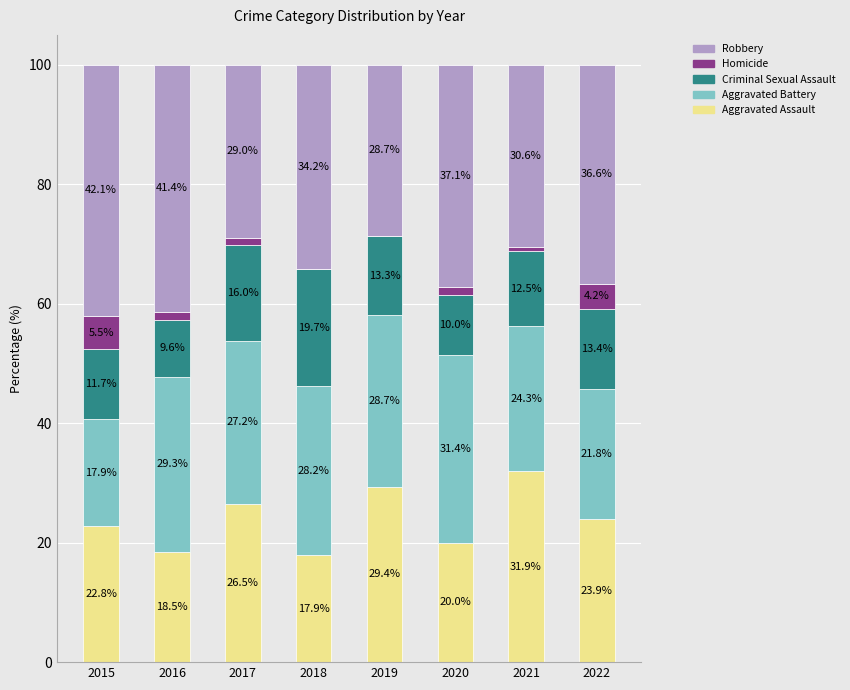

What is the approximate value of Aggravated Assault at 2016?

18.5